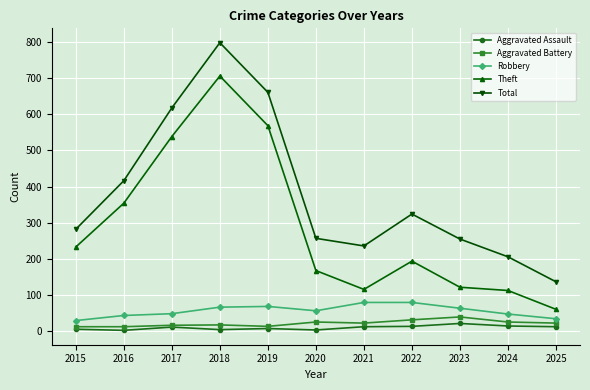

Which series changed the most between 2016 and 2023?

Theft